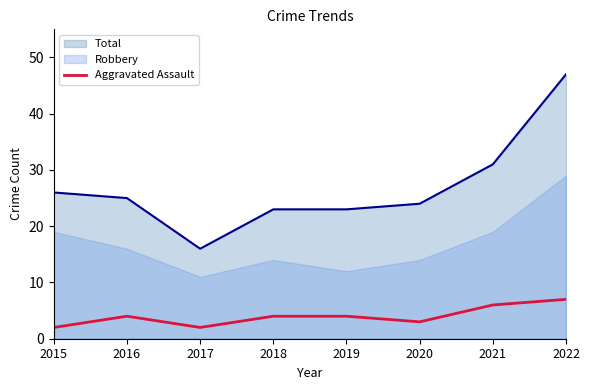

At which label does the data first exceed 4?

2021